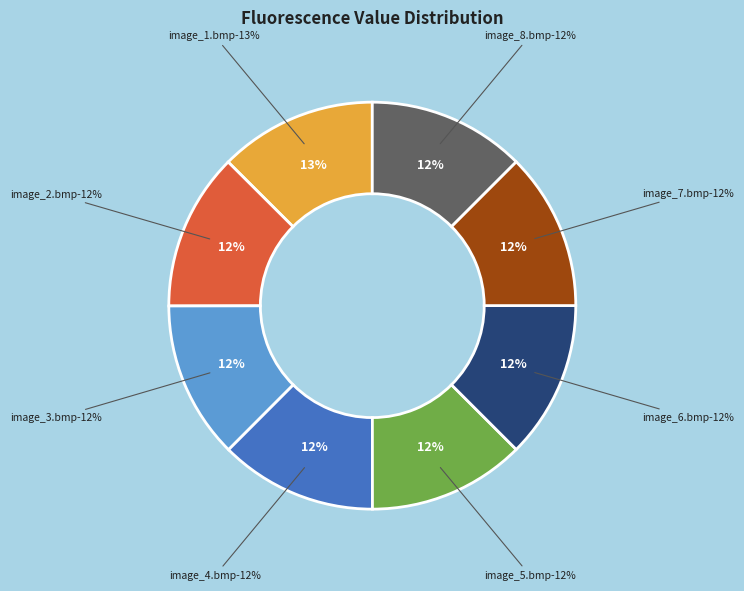

Is it true that image_5.bmp is 12% of the pie?

True